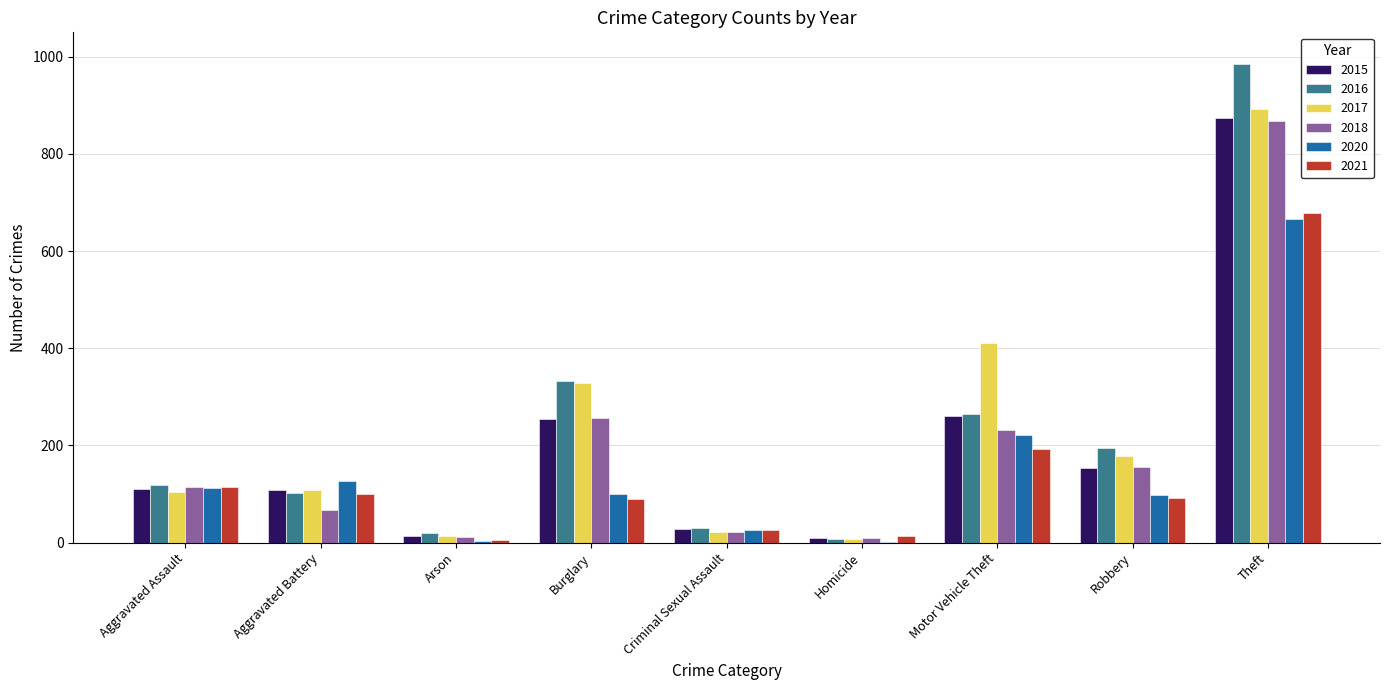

Which label corresponds to the largest value in the chart?

Theft